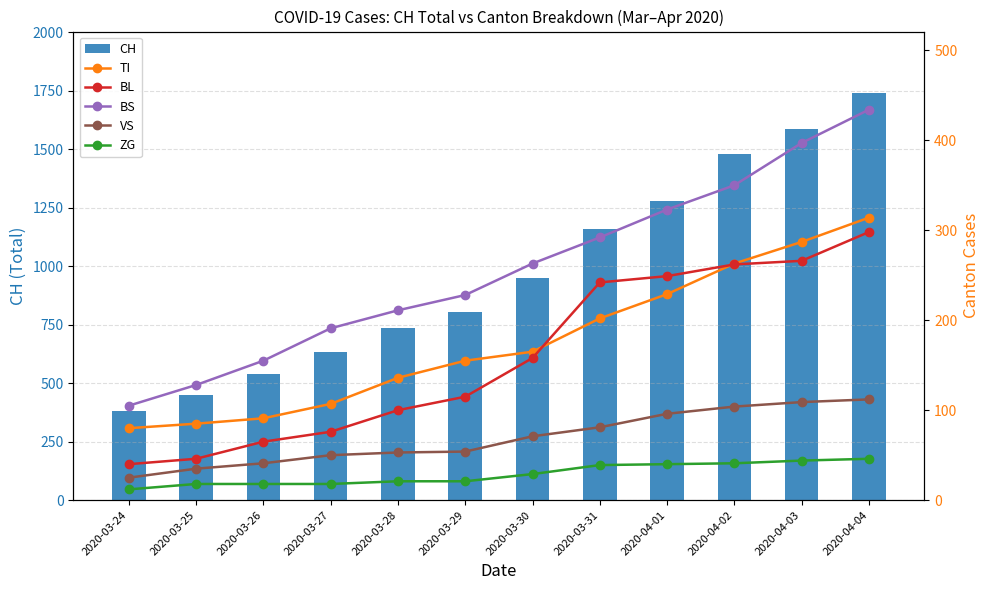

Does the chart contain any negative values?

No